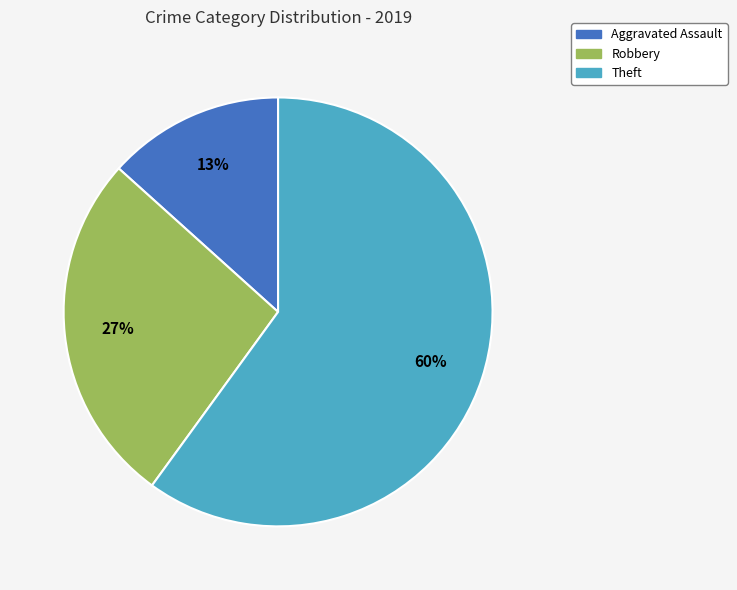

Count the number of slices in the pie.

3